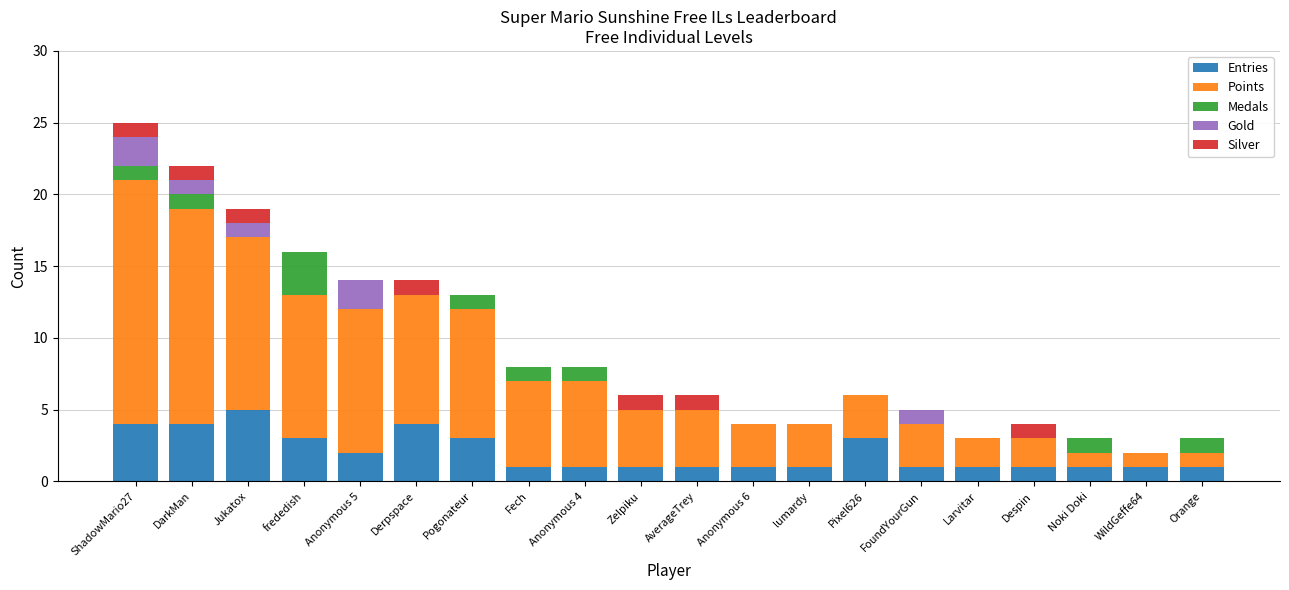

What is the sum of all Entries values?

40